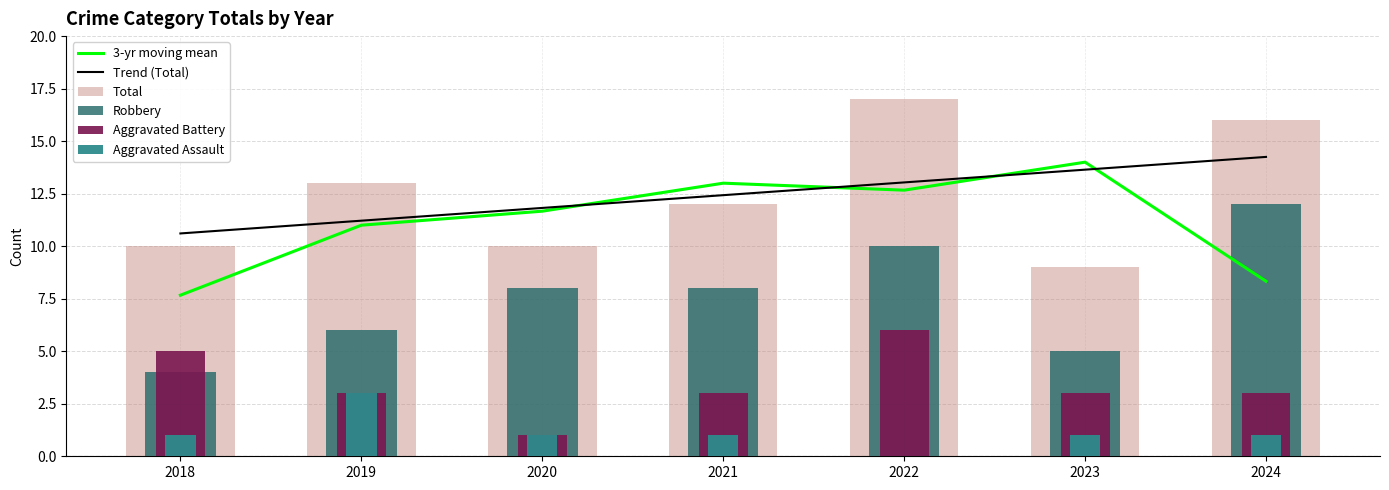

At which label does 3-yr moving mean first exceed 11?

2020